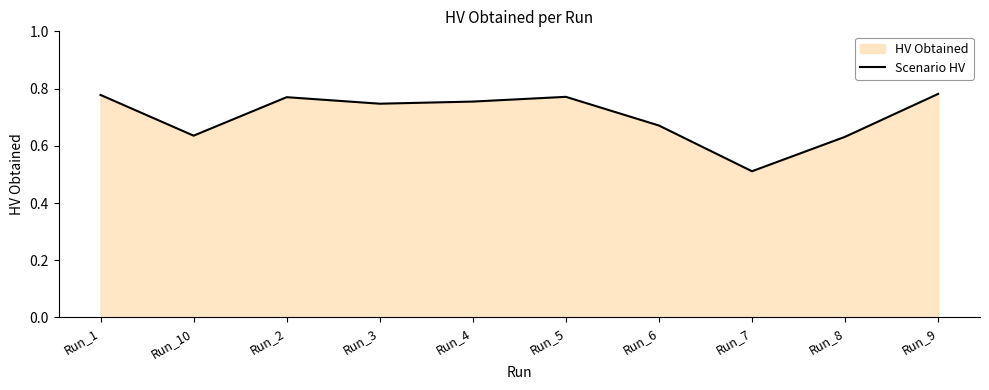

Where is the first local minimum?

Run_10